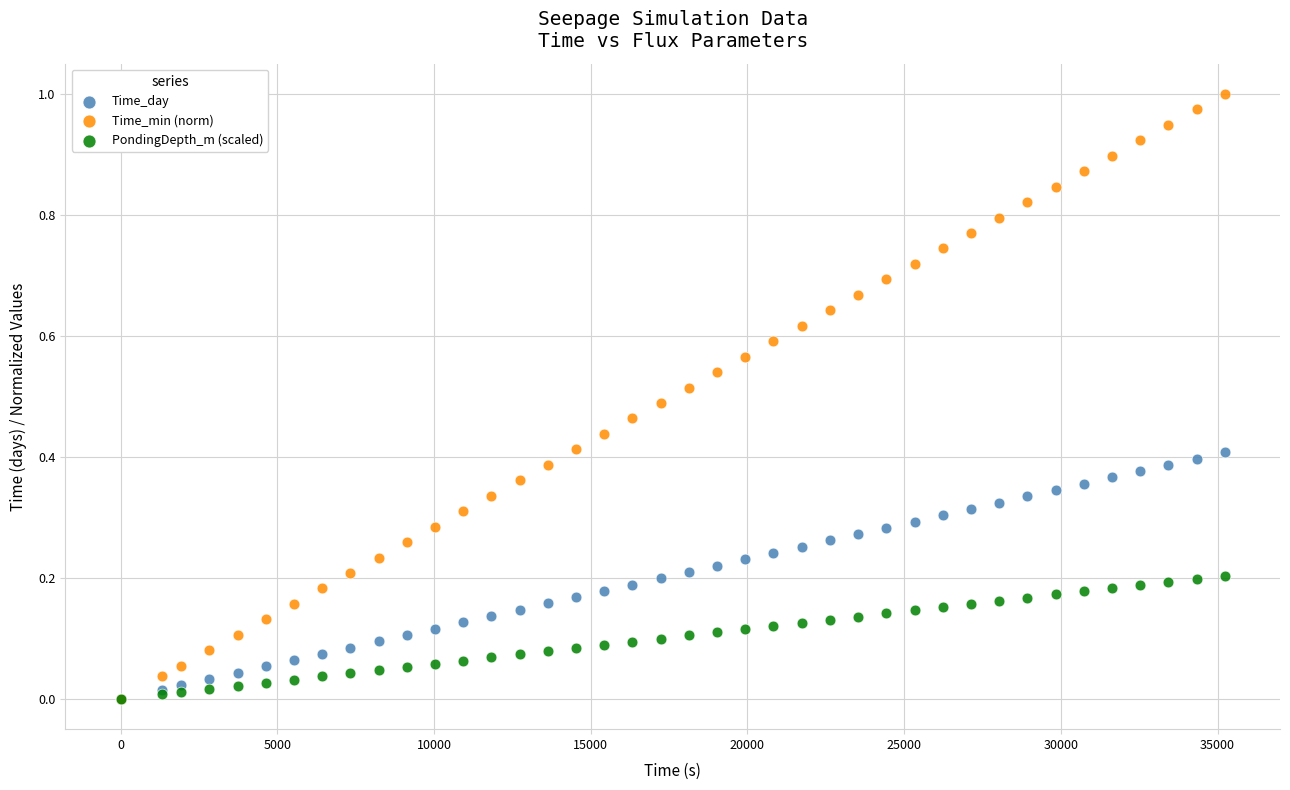

What are all the series names shown in the legend?

Time_day, Time_min (norm), PondingDepth_m (scaled)